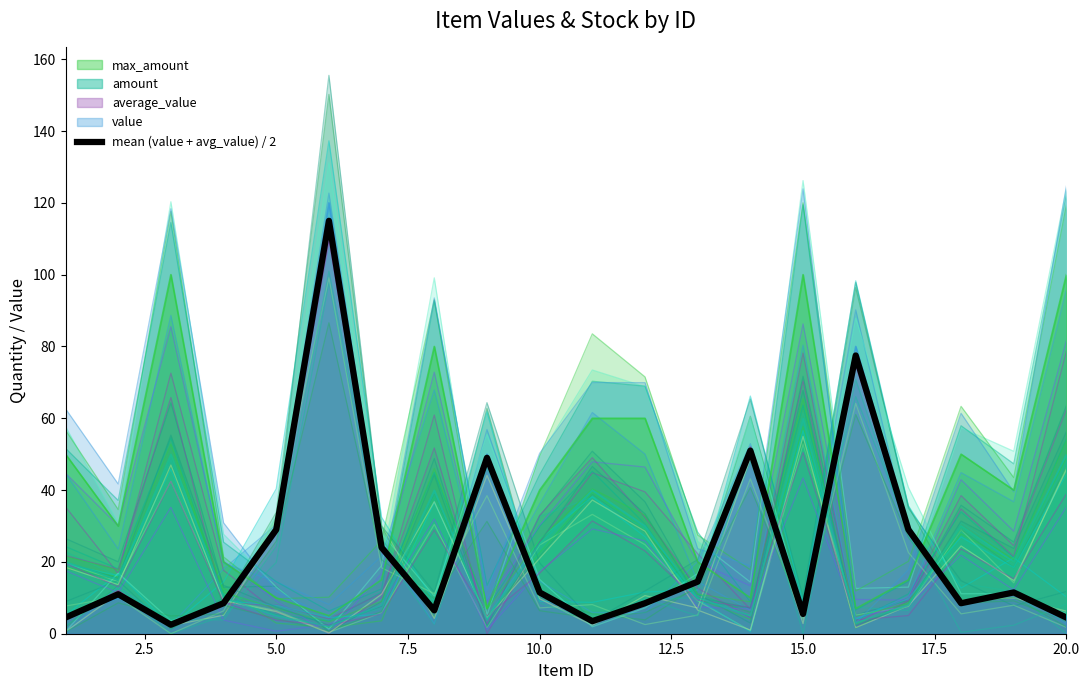

Which category has the lowest value across all series?

5.0